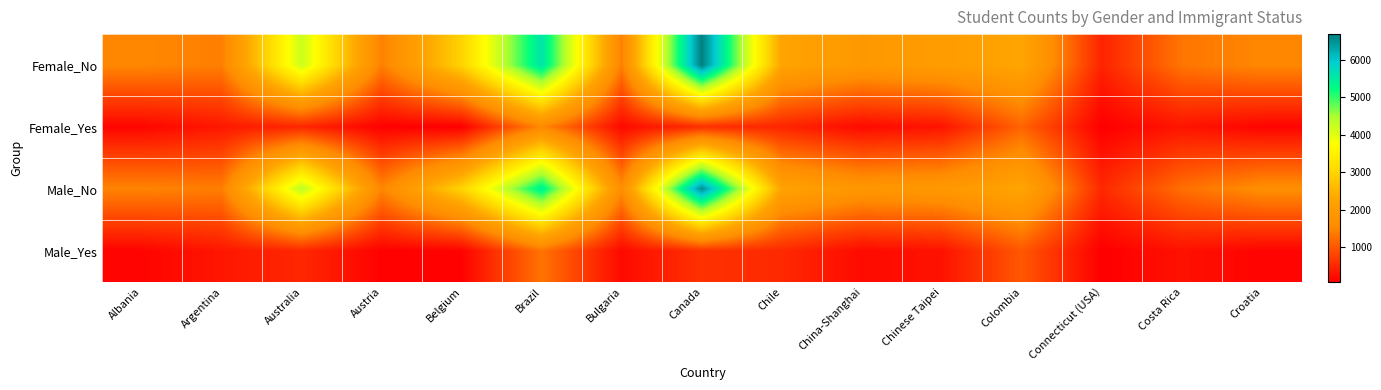

Which series has the largest total across all categories?

Female_No